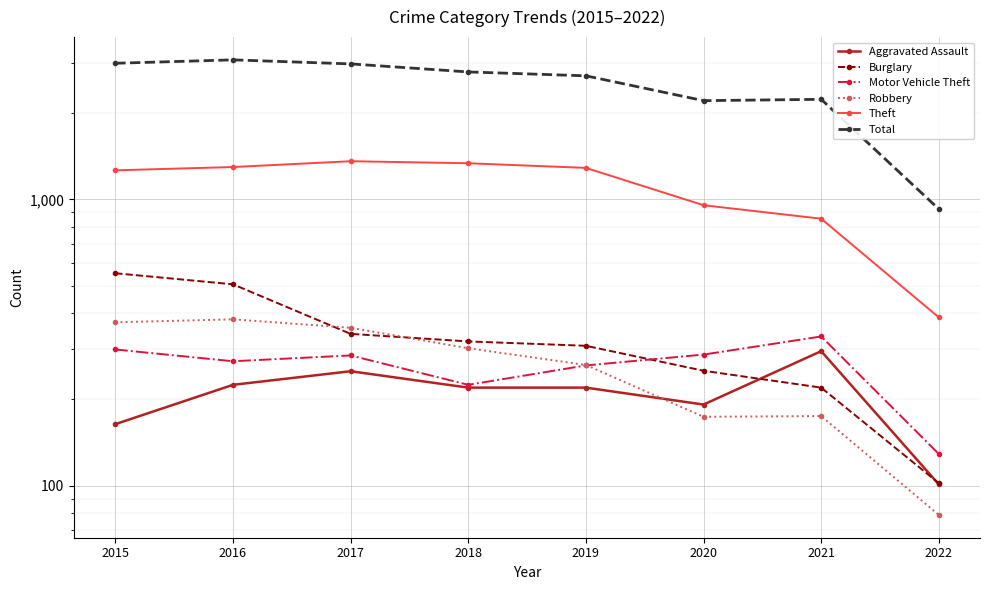

At which label does Aggravated Assault first exceed 220?

2016